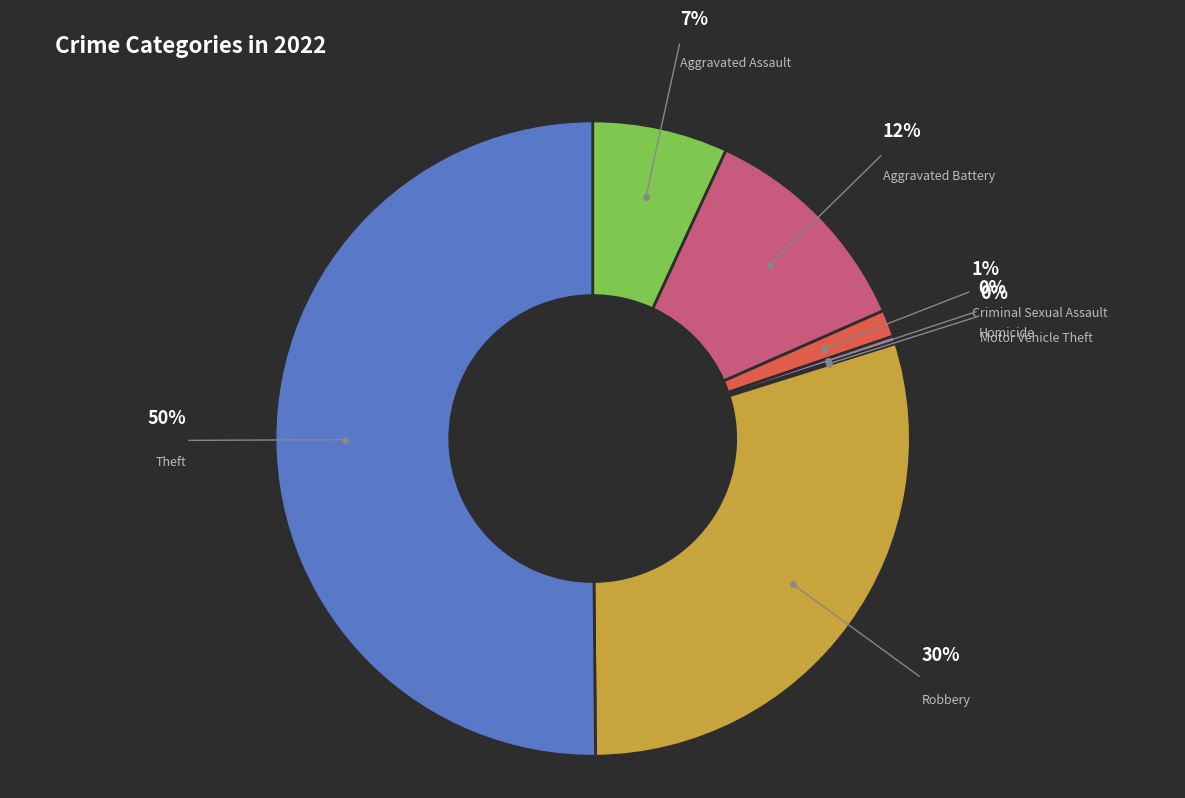

Combined, do Criminal Sexual Assault and Homicide account for over 50%?

No